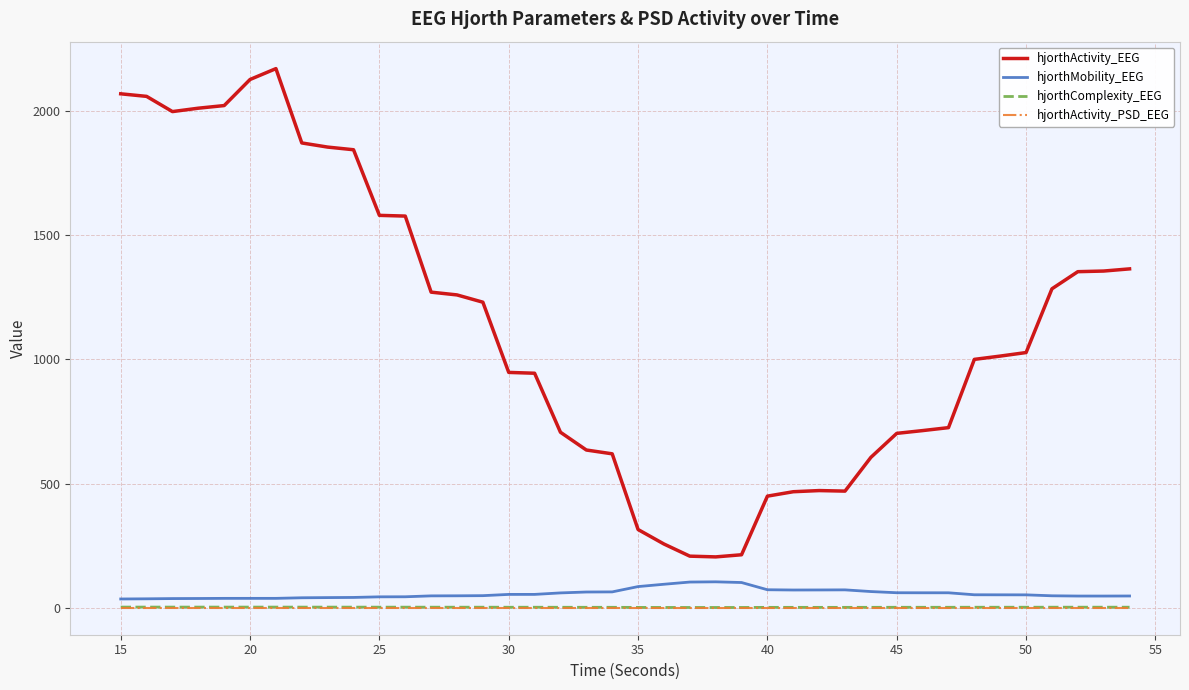

Which series has the widest spread of values?

hjorthActivity_EEG